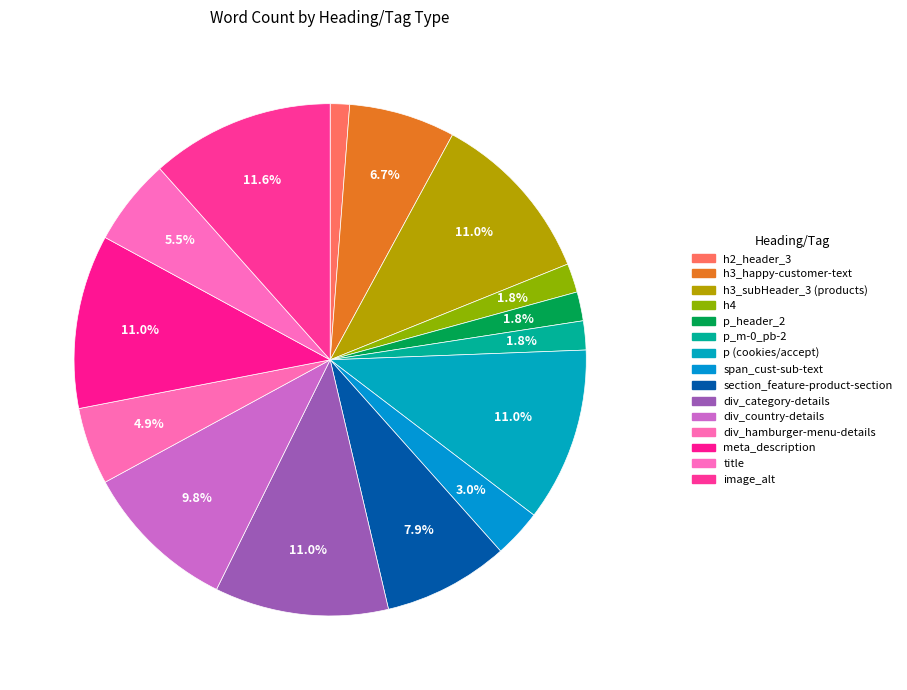

Count the number of slices in the pie.

15